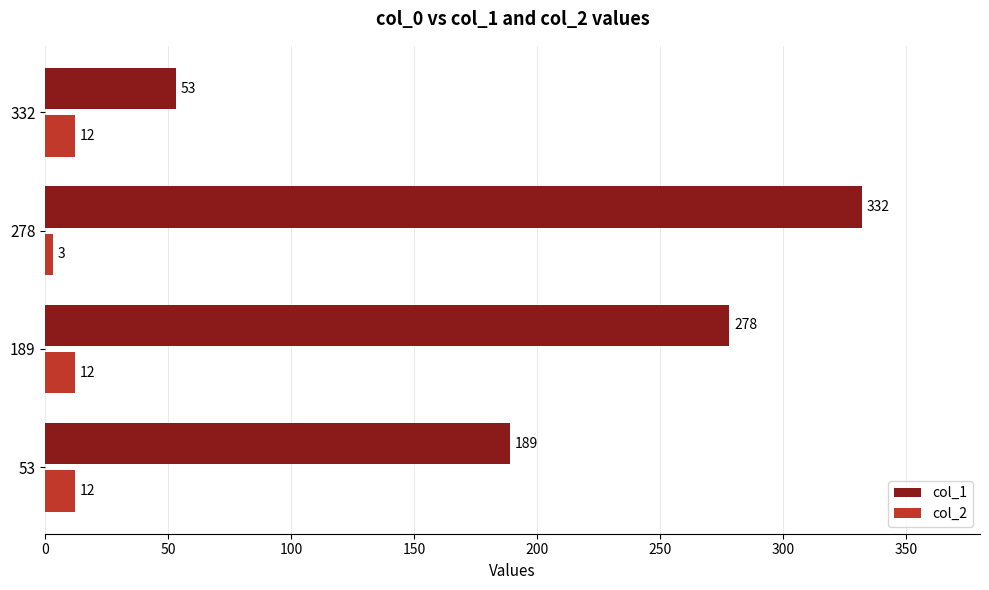

Which series has the largest total across all categories?

col_1